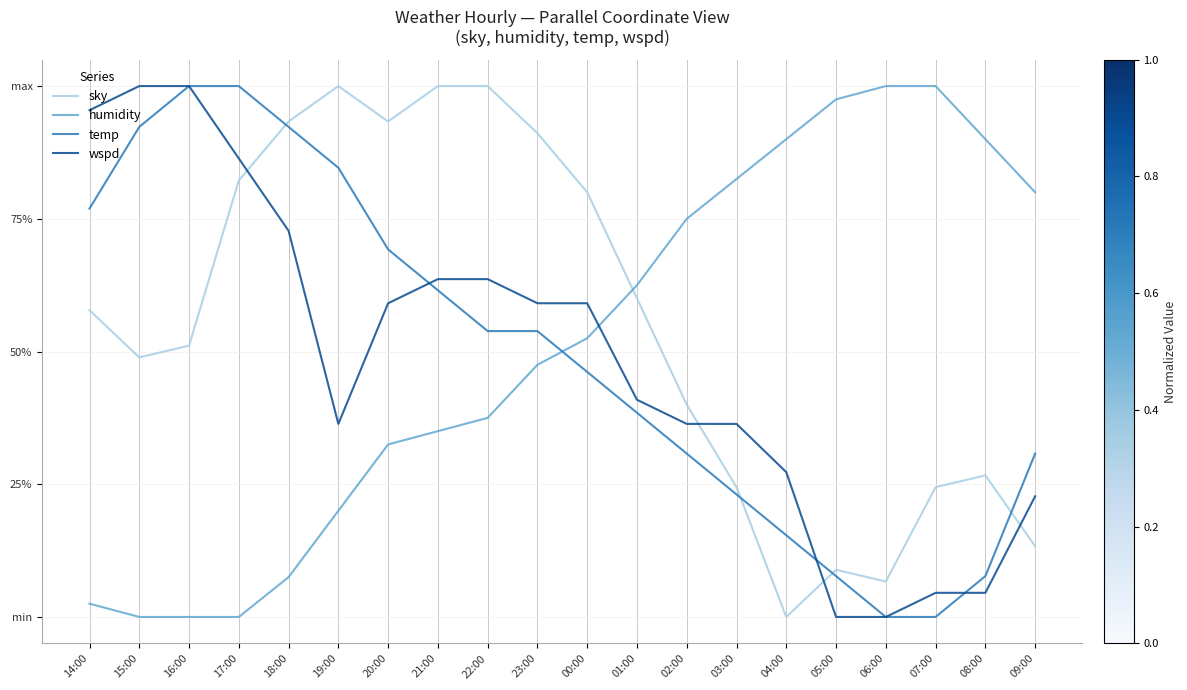

What are all the series names shown in the legend?

sky, humidity, temp, wspd